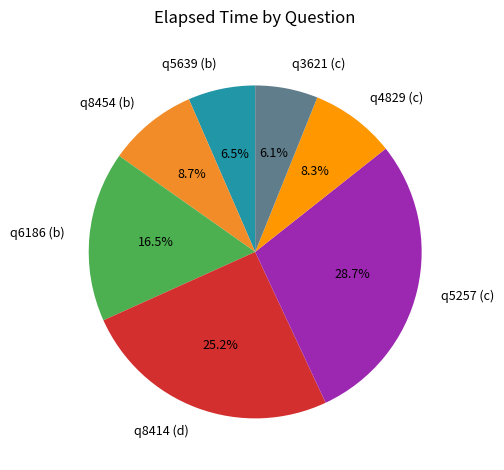

Is it true that q4829 (c) is 1% of the pie?

False